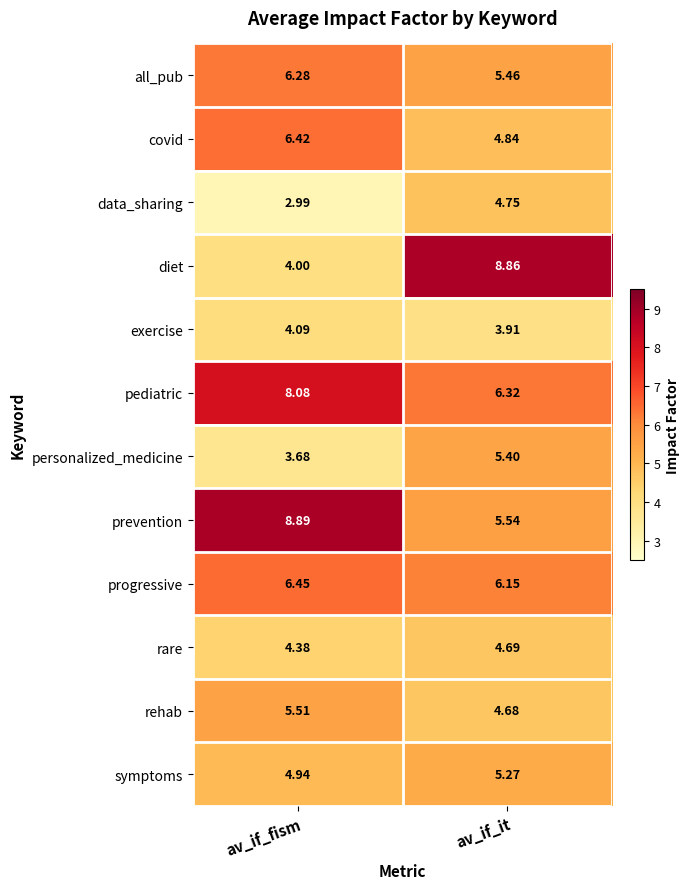

At which category is the sum across all series the highest?

av_if_it